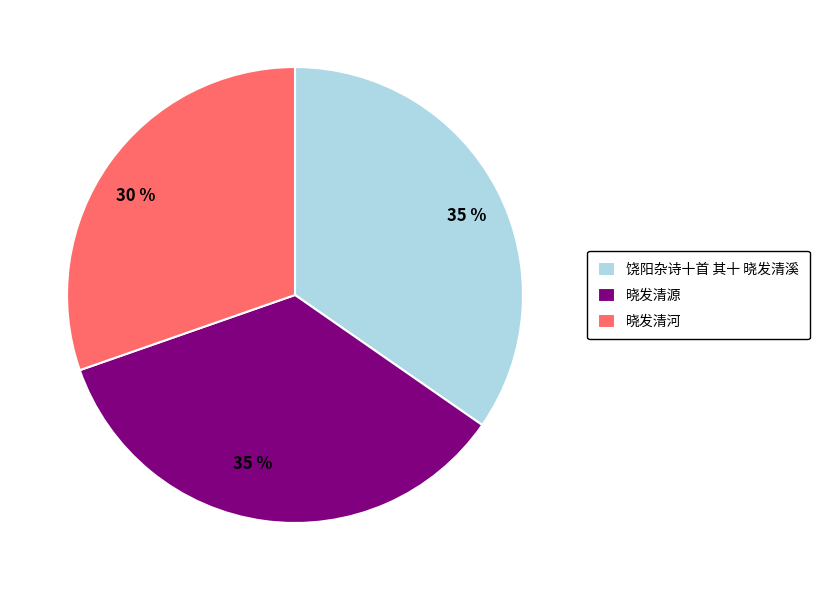

True or false: 饶阳杂诗十首 其十 晓发清溪 accounts for 26% of the total.

False